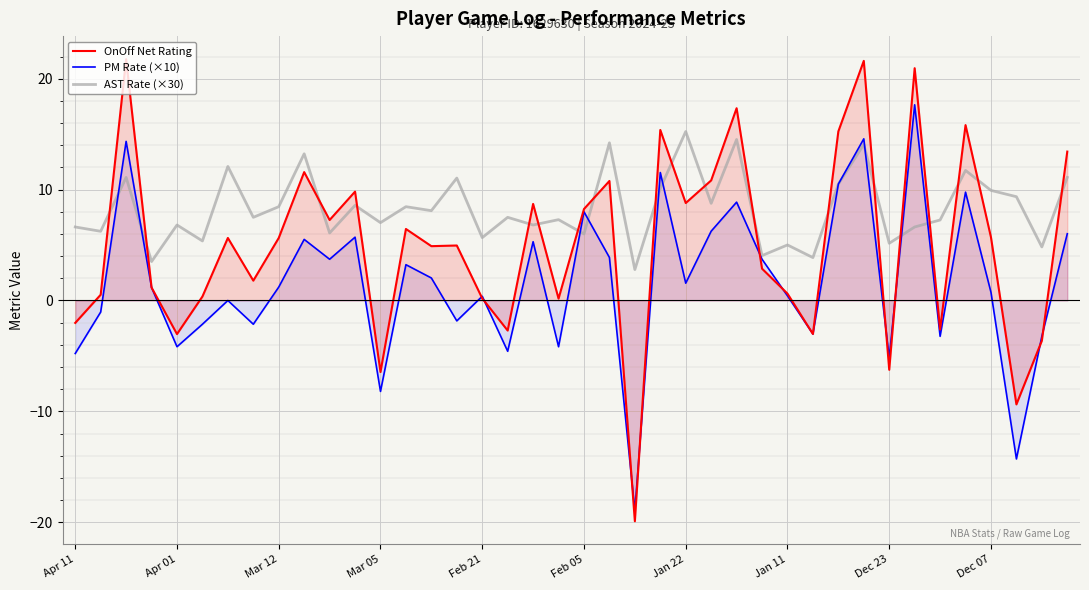

After their last crossing, which series has the higher values: OnOff Net Rating or AST Rate (×30)?

OnOff Net Rating